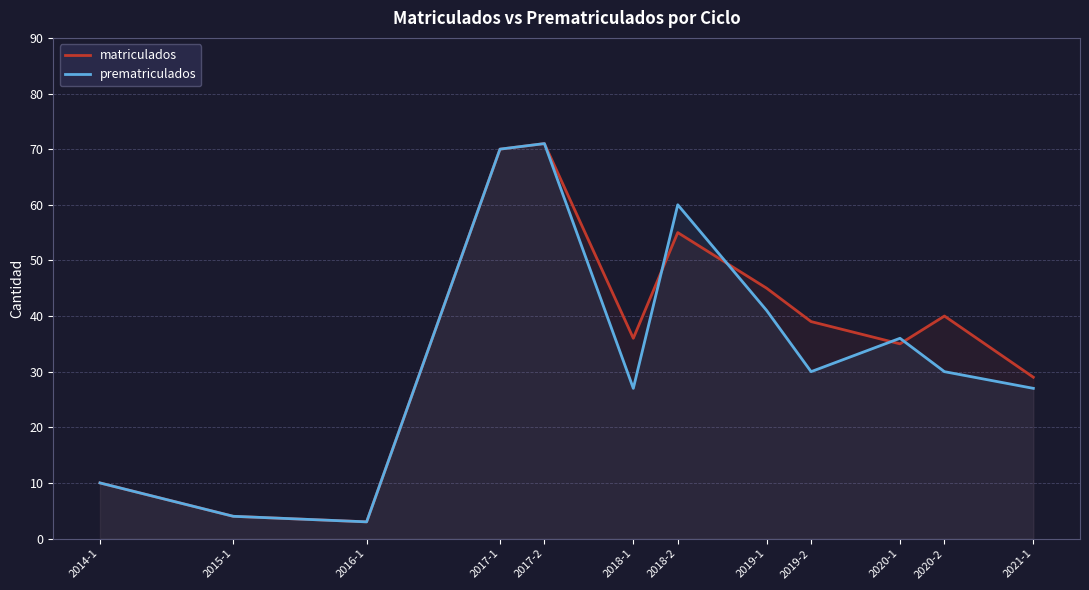

How many intersections are there between matriculados and prematriculados?

4